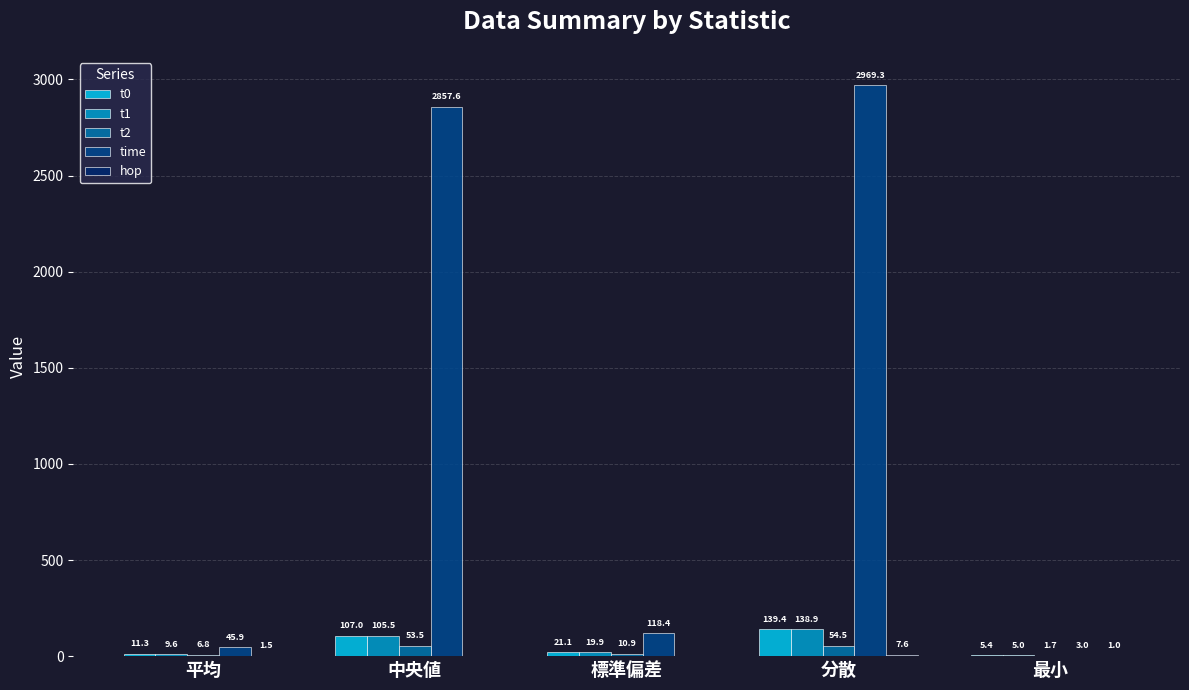

At which category does the chart reach its peak across all series?

分散